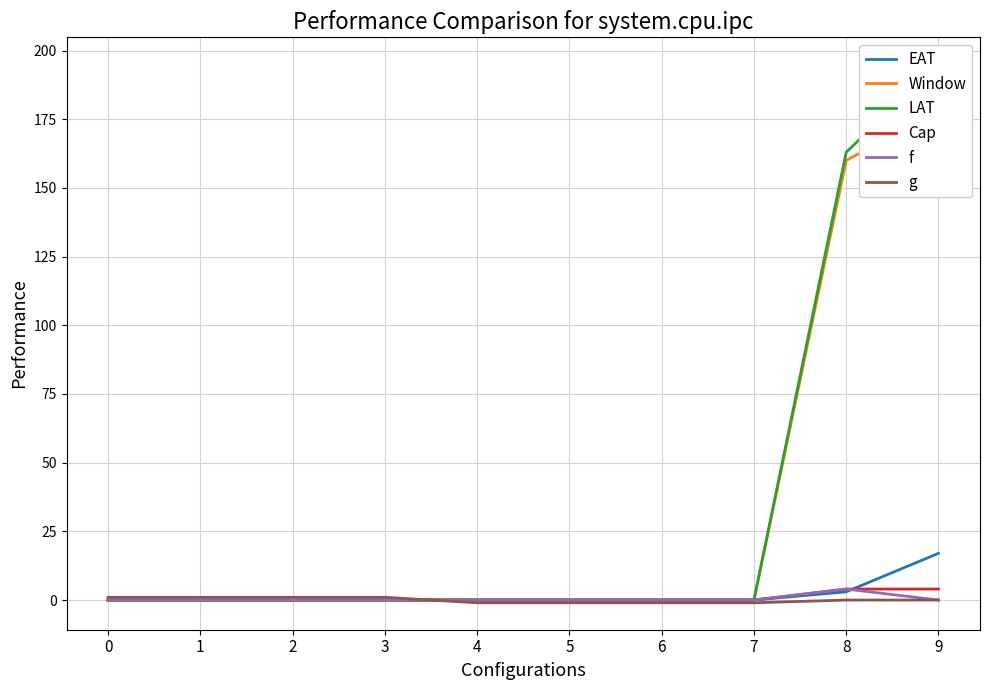

Does the chart have visible grid lines?

Yes